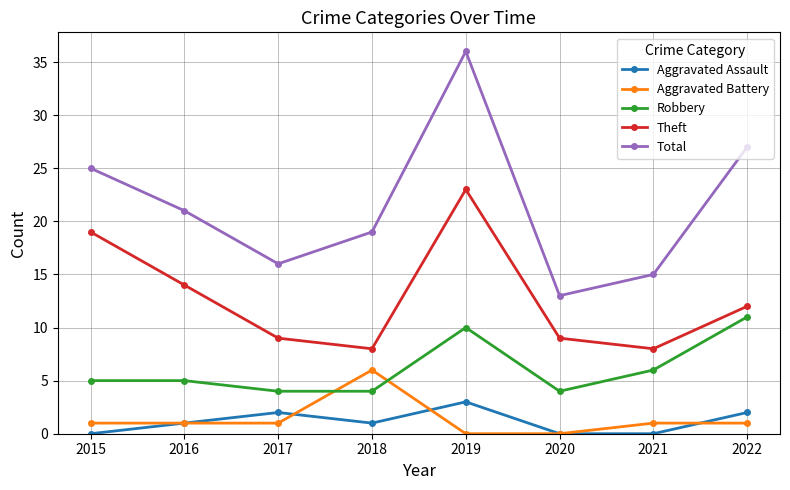

True or false: Theft has more than 2 points higher than both neighbors.

False